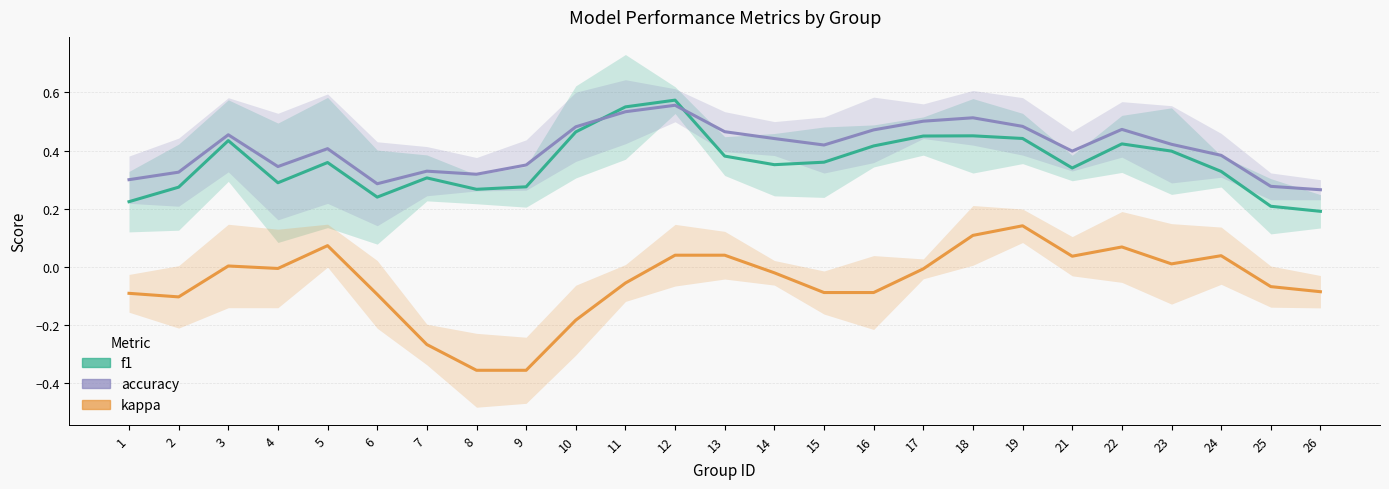

Between 12 and 16, which is larger?

12